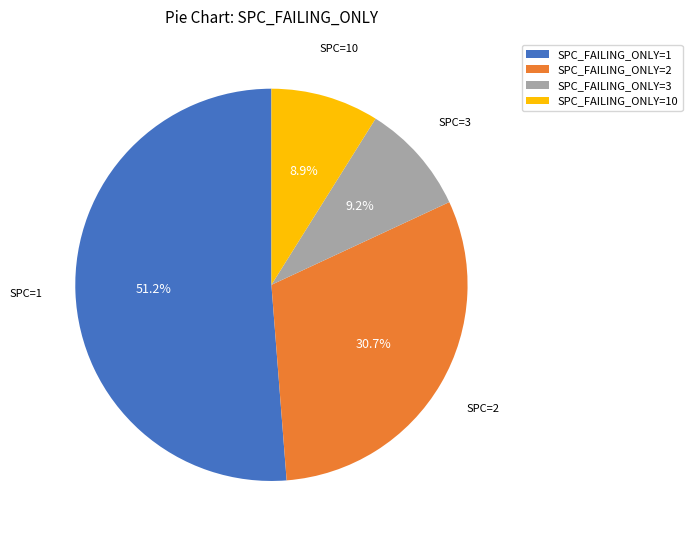

Which has a higher value, SPC_FAILING_ONLY=10 or SPC_FAILING_ONLY=2?

SPC_FAILING_ONLY=2